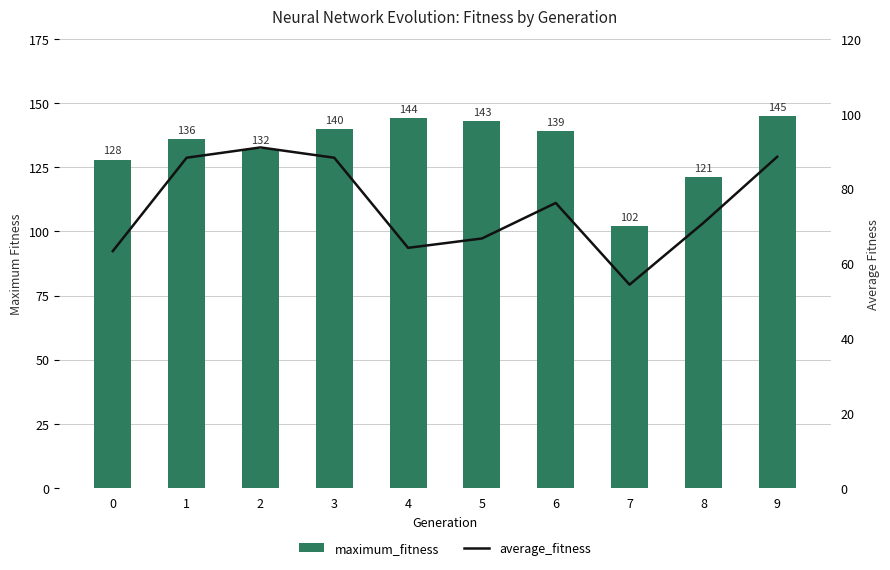

Read the maximum_fitness value at 8.

121.0